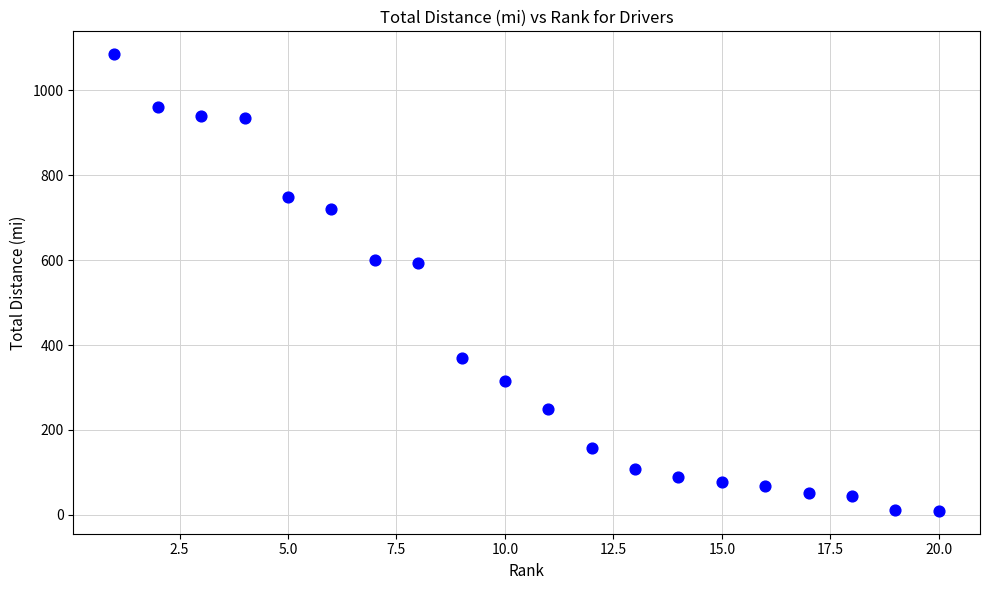

What is the range of X values (max minus min)?

19.0